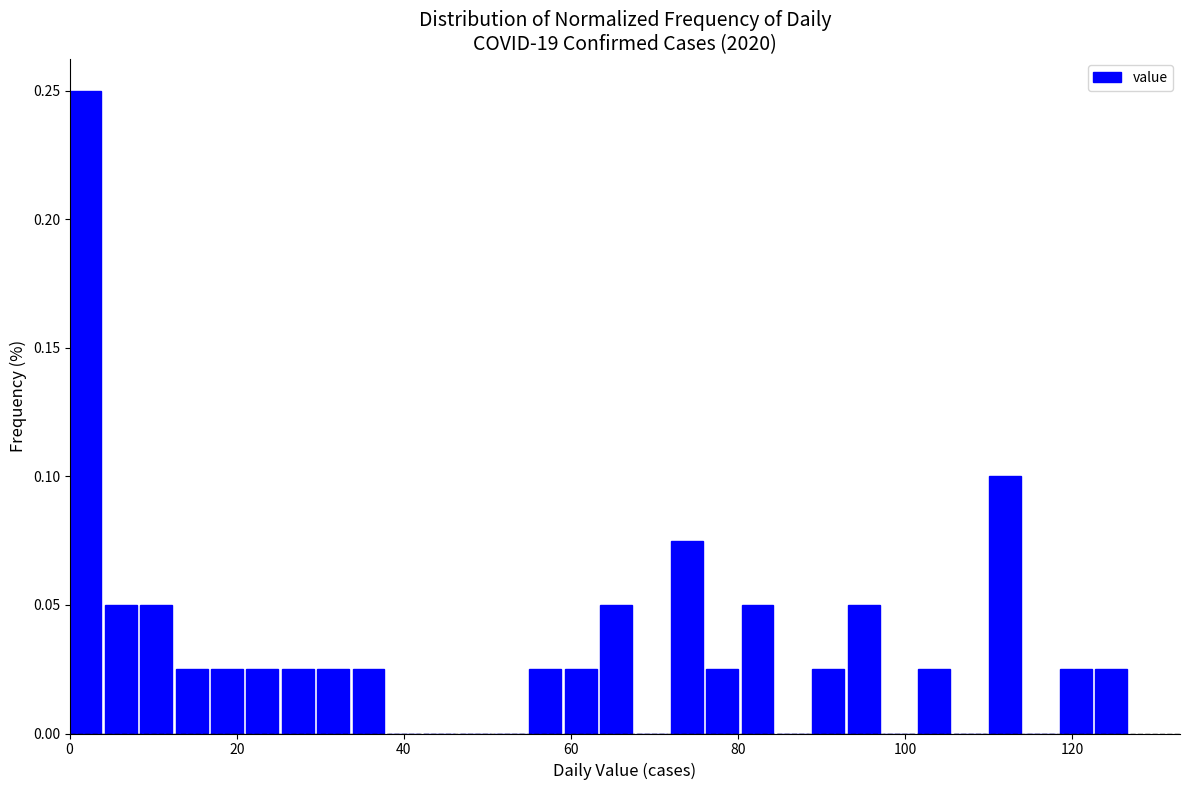

Around what value on the x-axis is the tallest bar? Give the approximate position of its centre, as read against the axis.

2